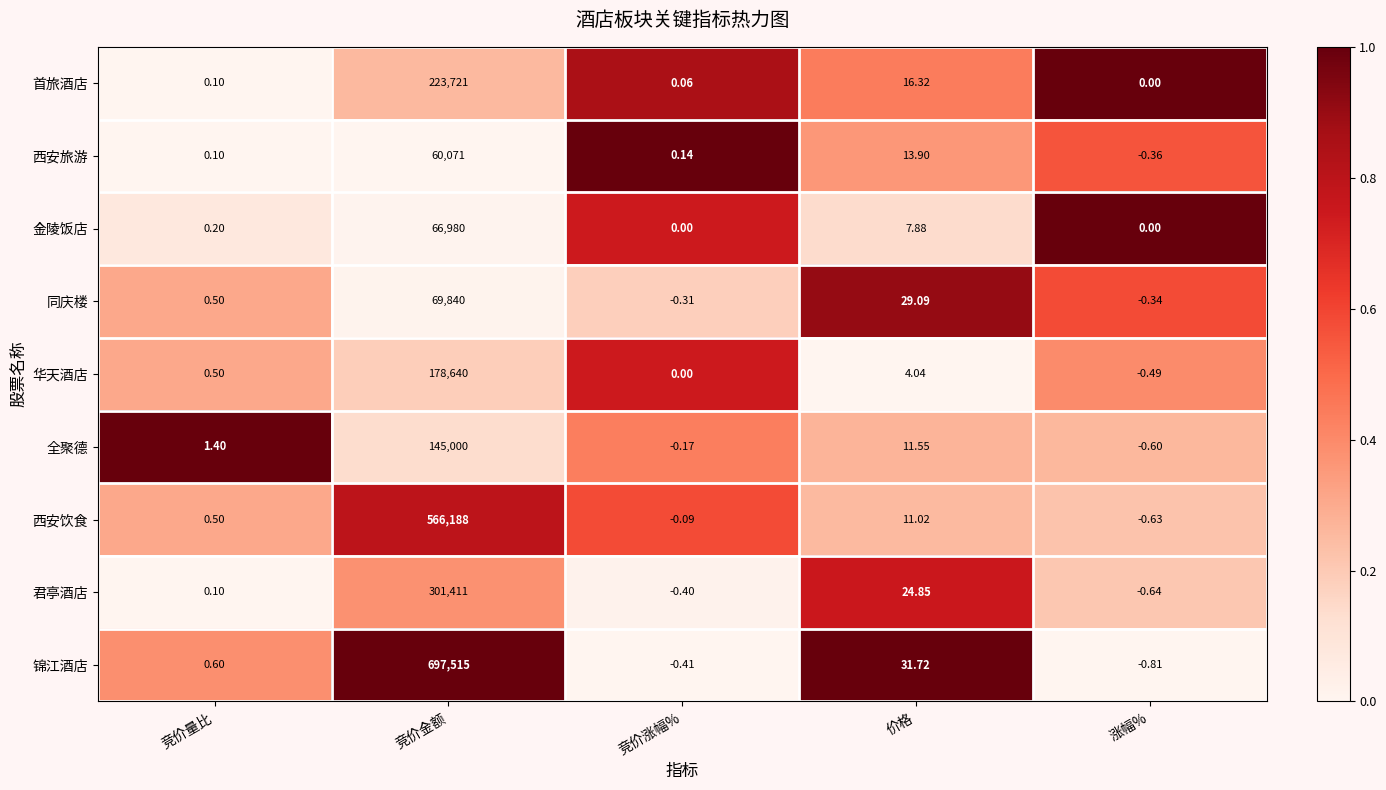

Which series has the largest range (max minus min)?

锦江酒店